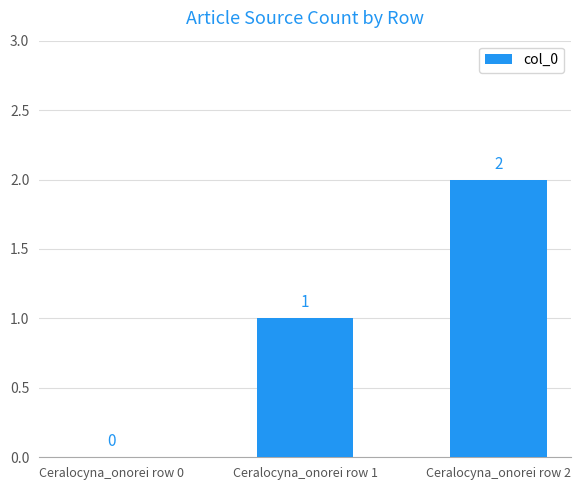

True or false: the data shows 0 at Ceralocyna_onorei row 0.

True